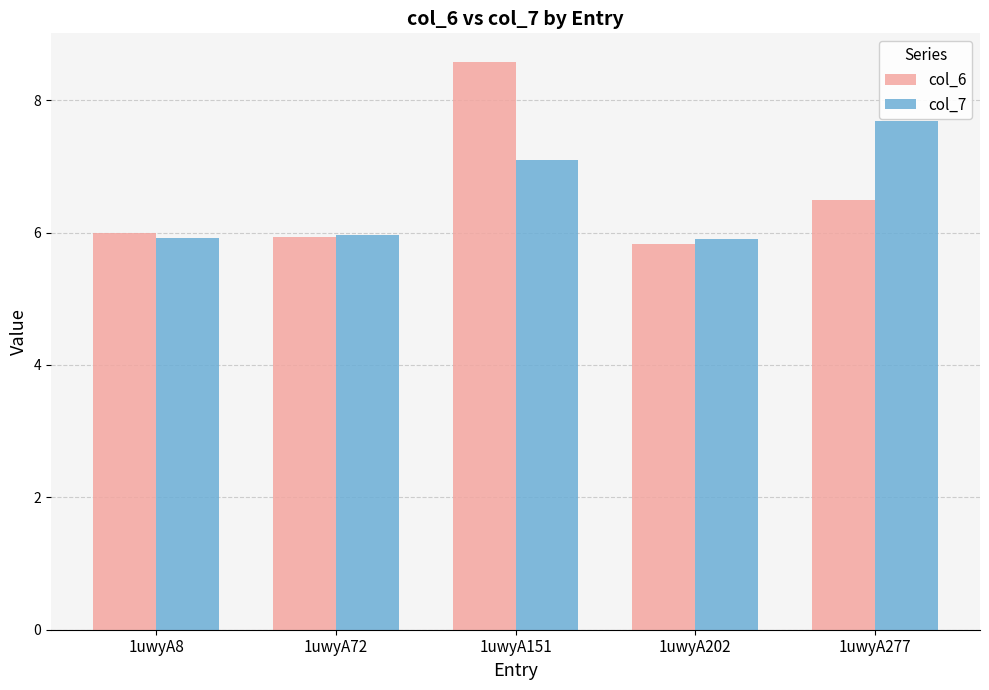

What is the difference between the highest and lowest values at 1uwyA277?

1.2